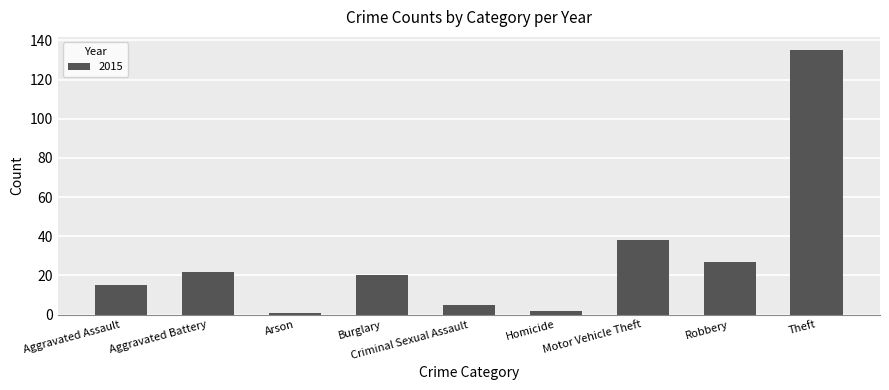

Count the number of data series in this chart.

1